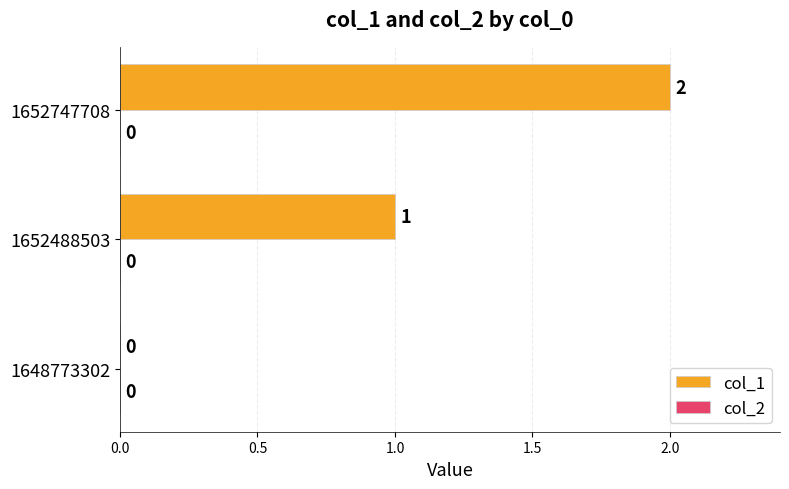

The chart shows a value of 1 at 1652747708. True or false?

False